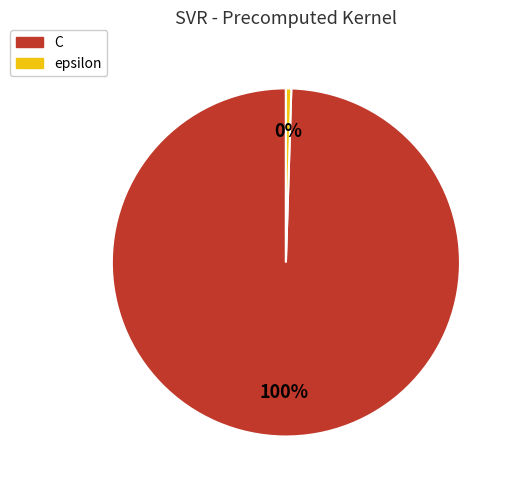

Which has a higher value, C or epsilon?

C